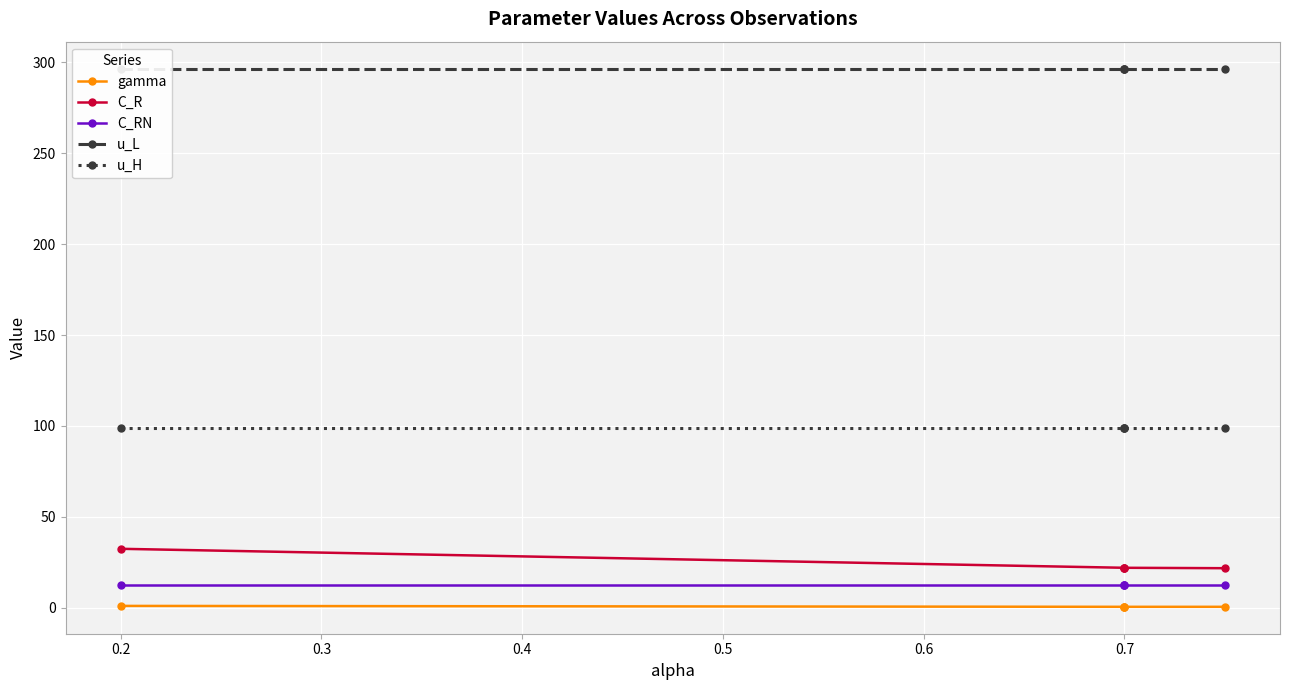

Is this an area chart (filled region under the line)?

No